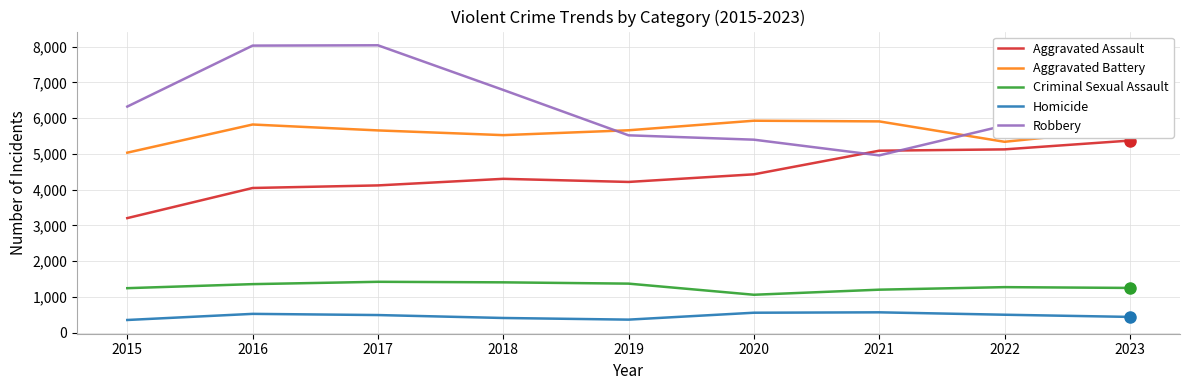

Is it true that Robbery equals 1751 at 2023?

False